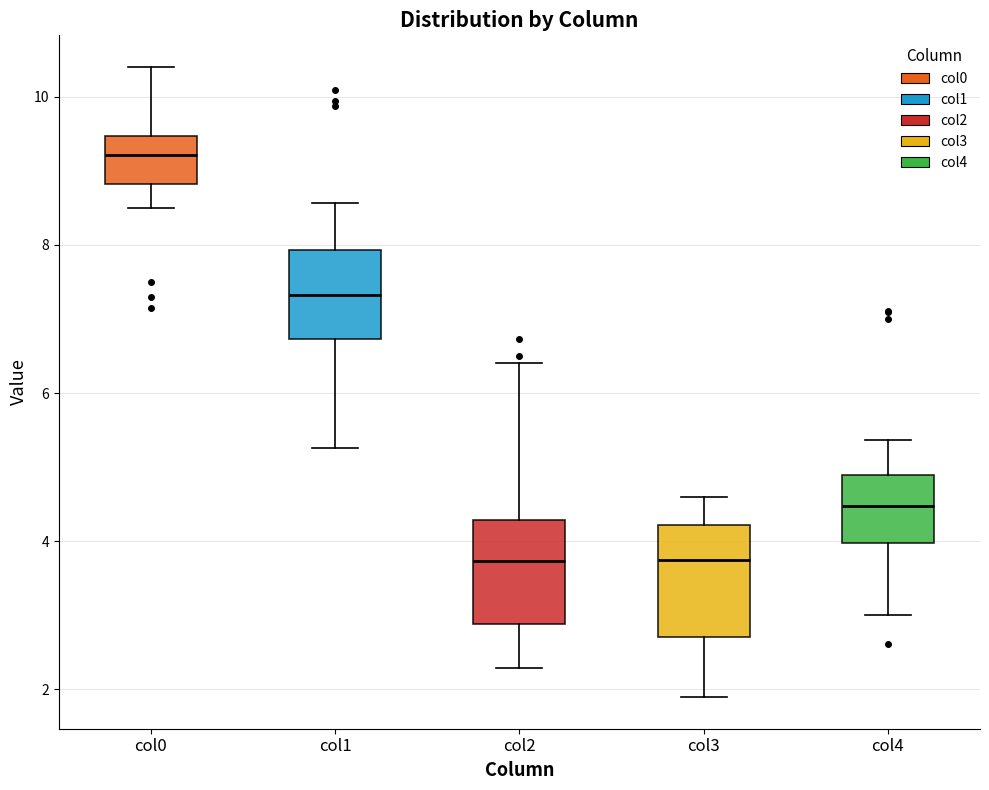

Reading left to right, read every box against the y-axis: the position of its median line, the range the box covers, and the ends of its whiskers. The values are not printed on the chart, so give them approximately, as read against the axis.

col0: median 9.2, box 8.8 to 9.4, whiskers 8.4 to 10.4
col1: median 7.4, box 6.8 to 8.0, whiskers 5.2 to 8.6
col2: median 3.8, box 2.8 to 4.2, whiskers 2.2 to 6.4
col3: median 3.8, box 2.8 to 4.2, whiskers 1.8 to 4.6
col4: median 4.4, box 4.0 to 4.8, whiskers 3.0 to 5.4